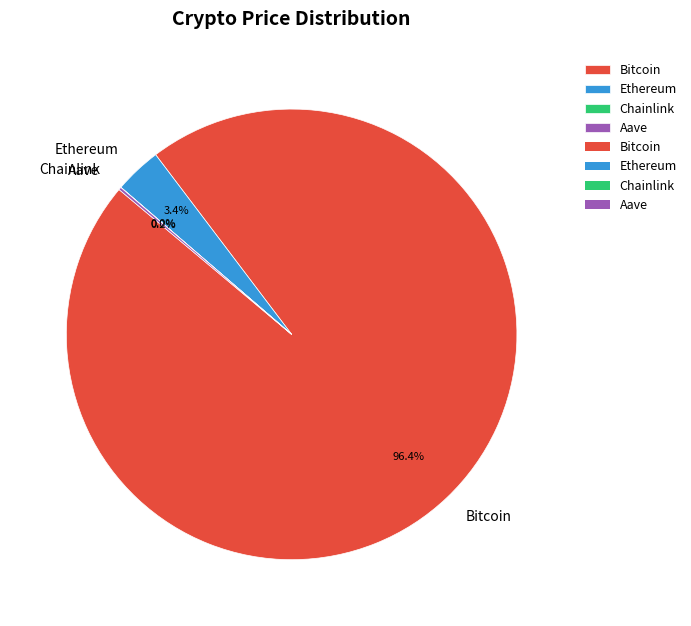

What percentage is NOT represented by Ethereum?

96.6%